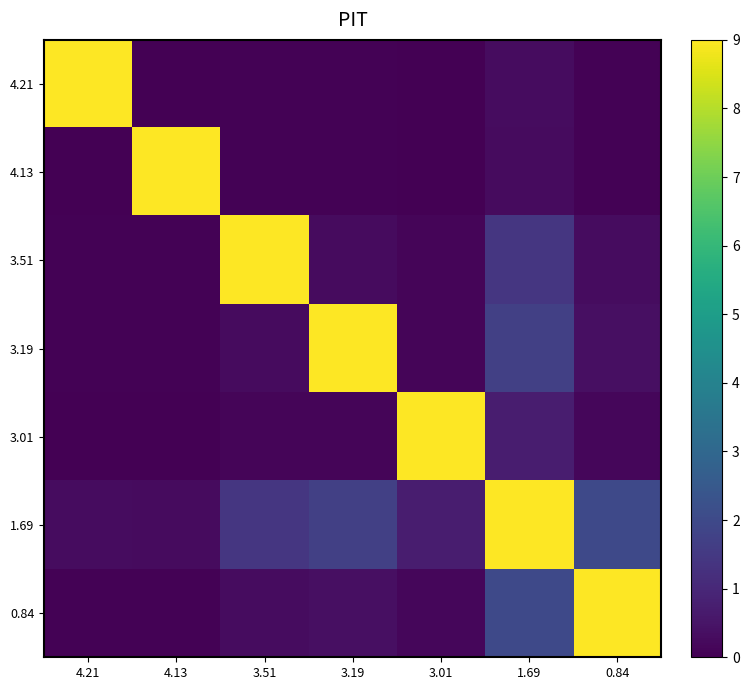

Which category has the highest value across all series?

4.21